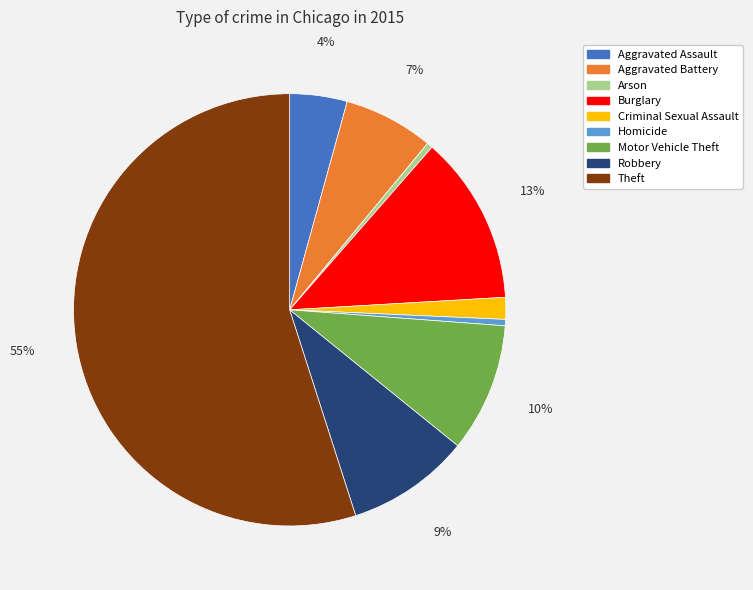

How many segments does this pie chart have?

9